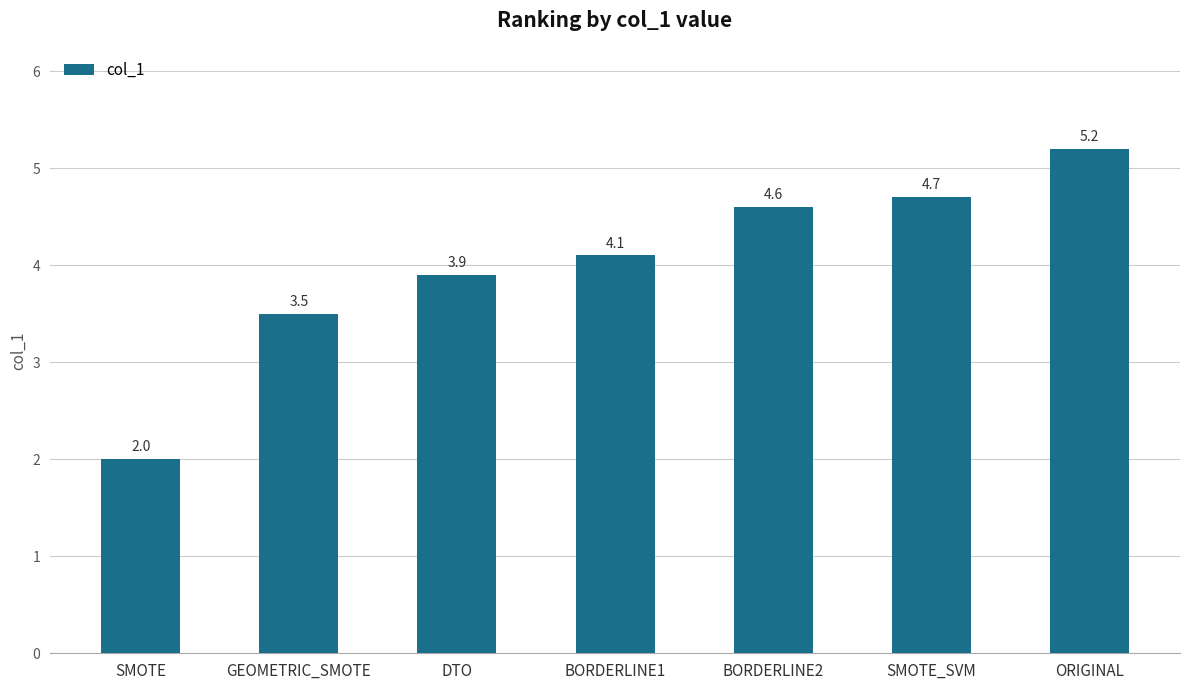

What is the sum of the values at SMOTE and SMOTE_SVM?

6.7